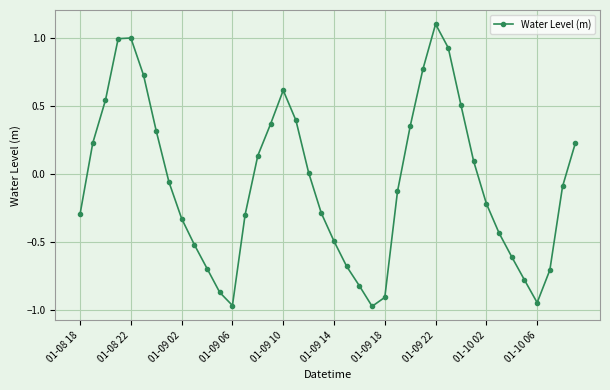

True or false: the data has more than 0 interior local peaks.

True